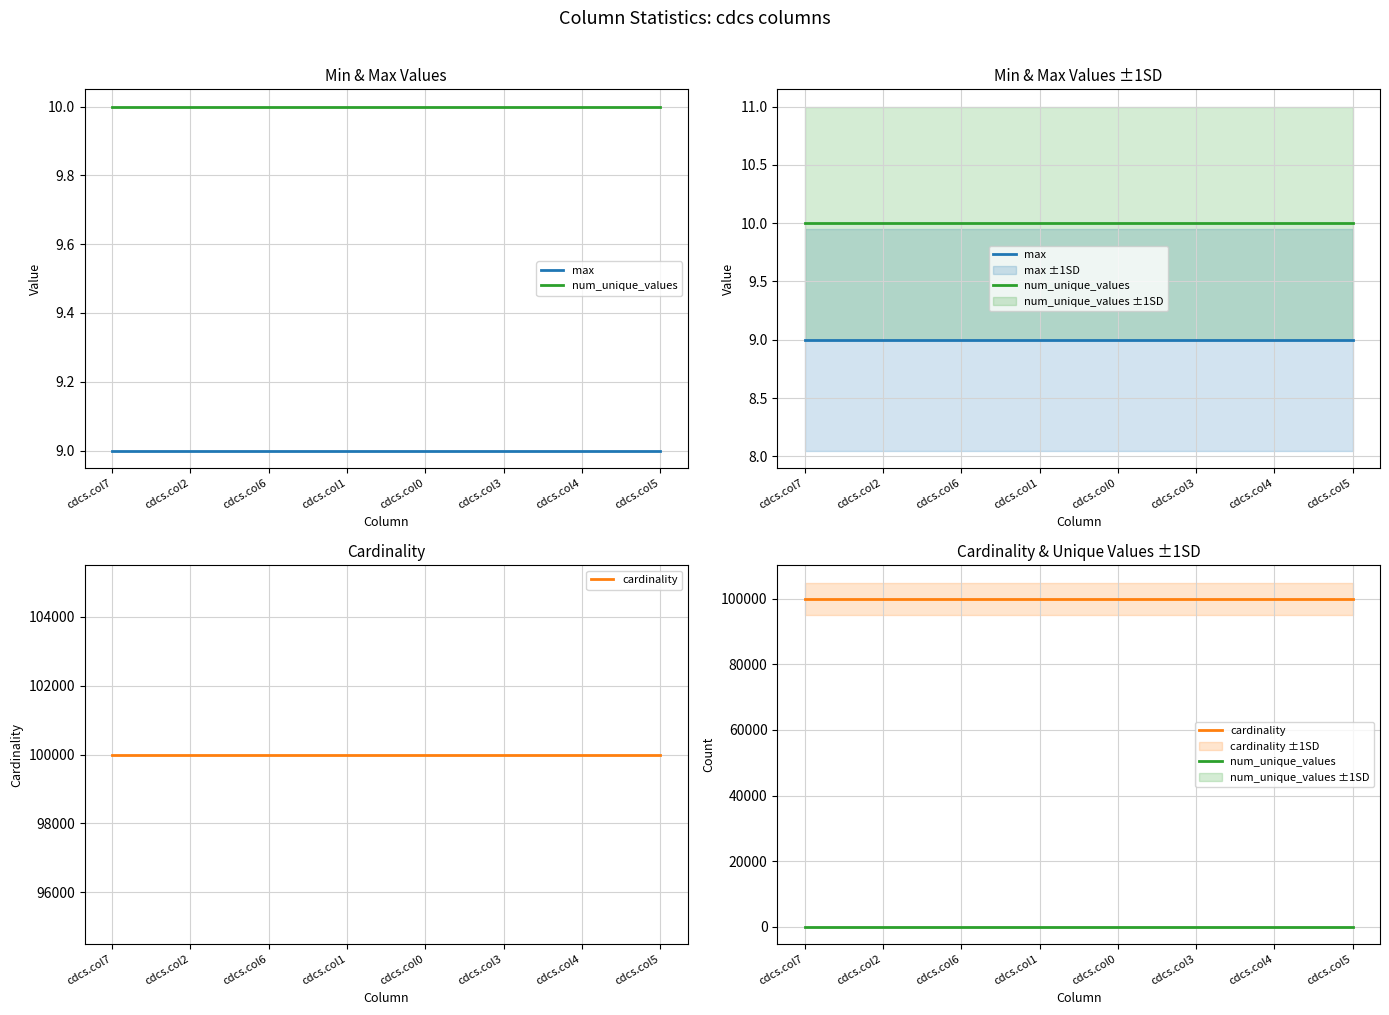

Does the chart display data point markers on the line(s)?

No